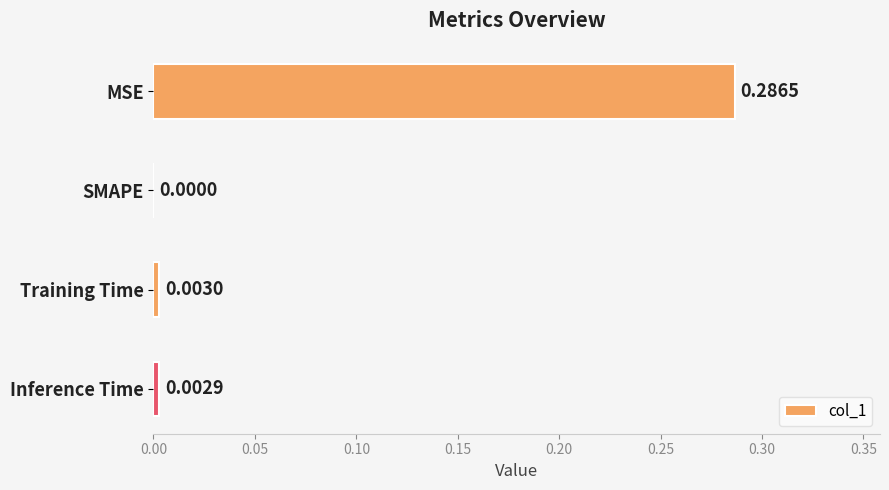

At which label is the value closest to 0?

SMAPE